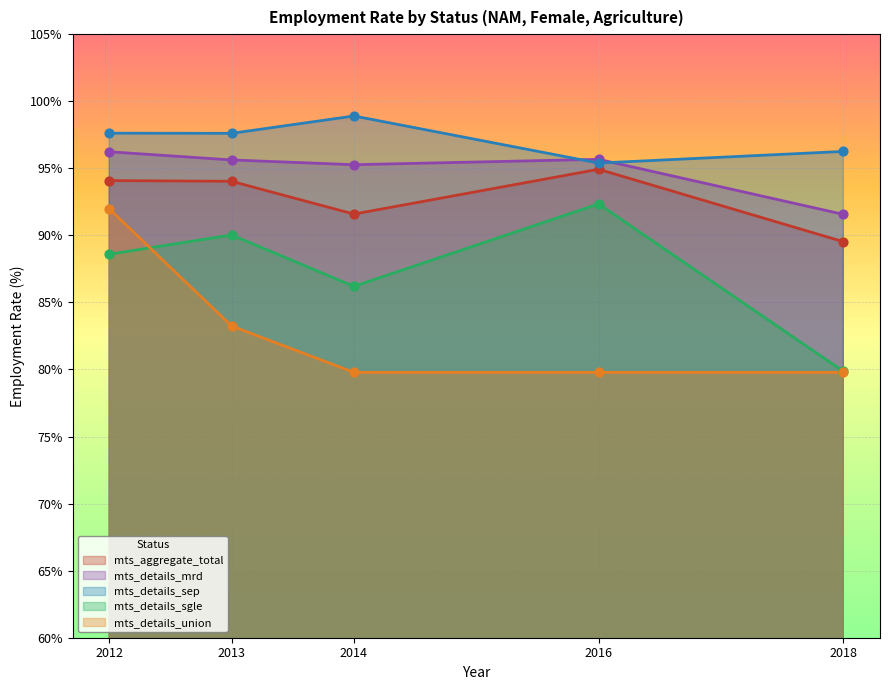

Which series has the largest total across all categories?

mts_details_sep